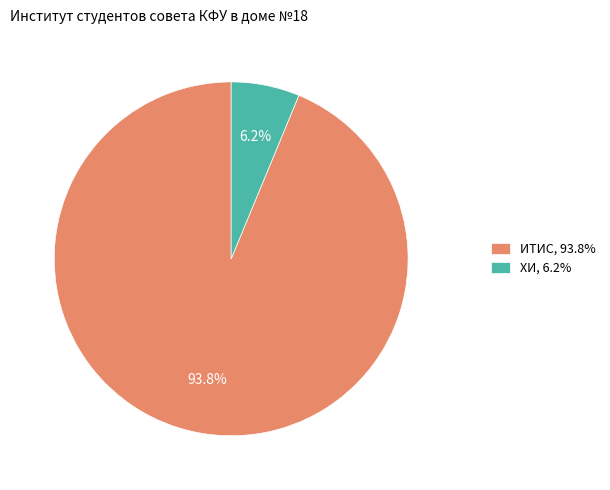

Rank the categories by value from highest to lowest.

ИТИС, ХИ